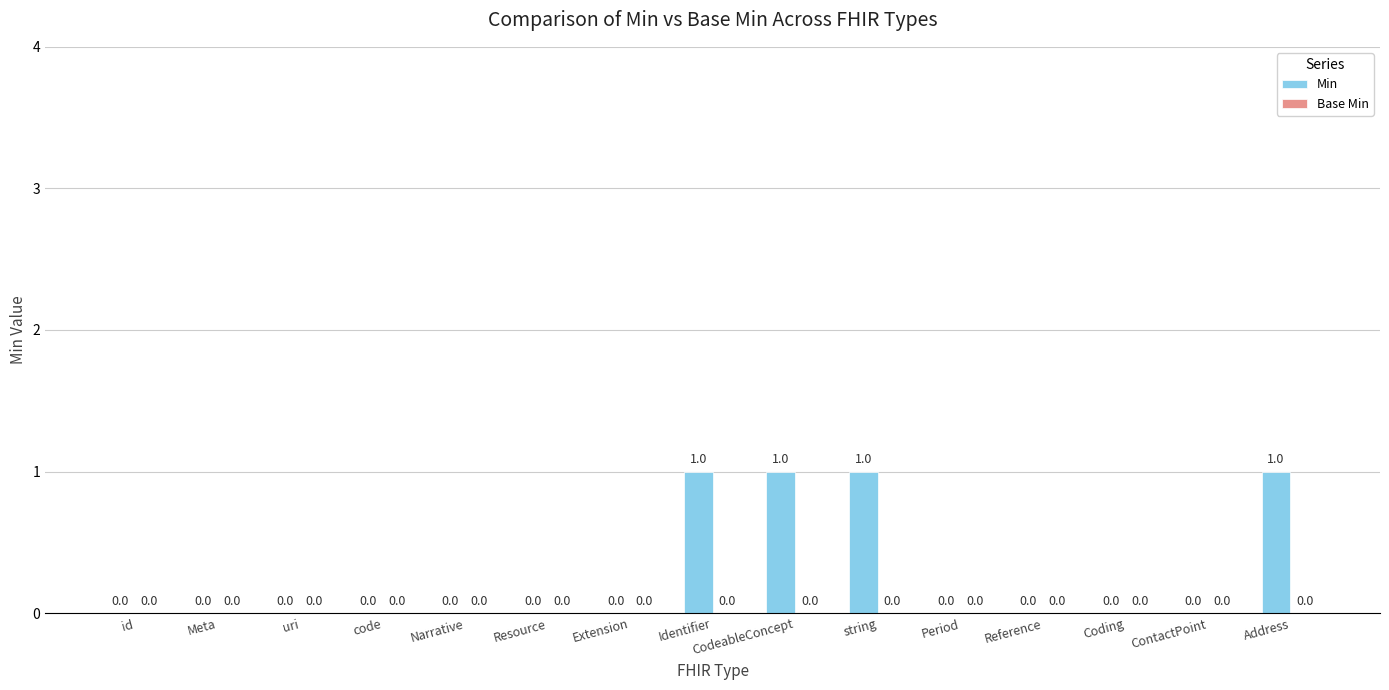

True or false: the data shows 0 at id.

True